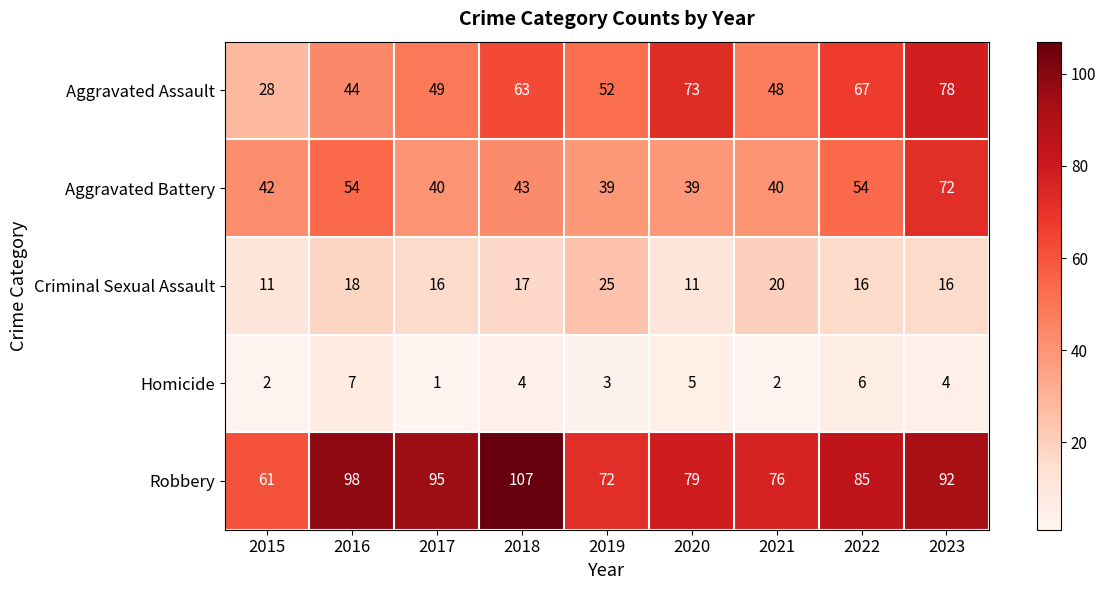

The Criminal Sexual Assault series shows 16 at 2022. True or false?

True